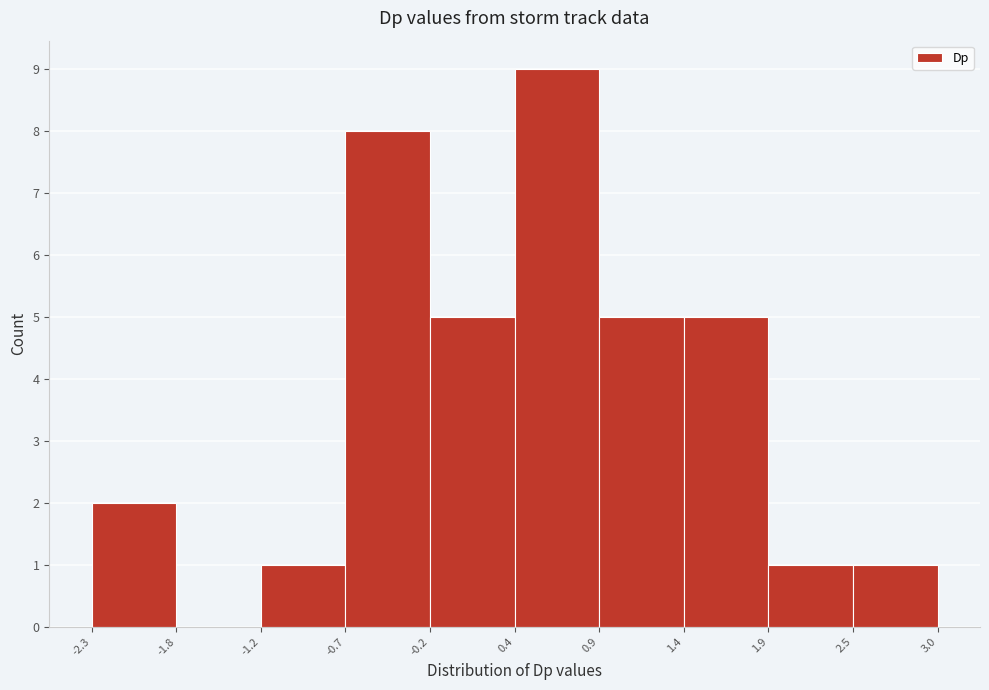

Over which range of the x-axis is the bar tallest?

0.4 to 0.9